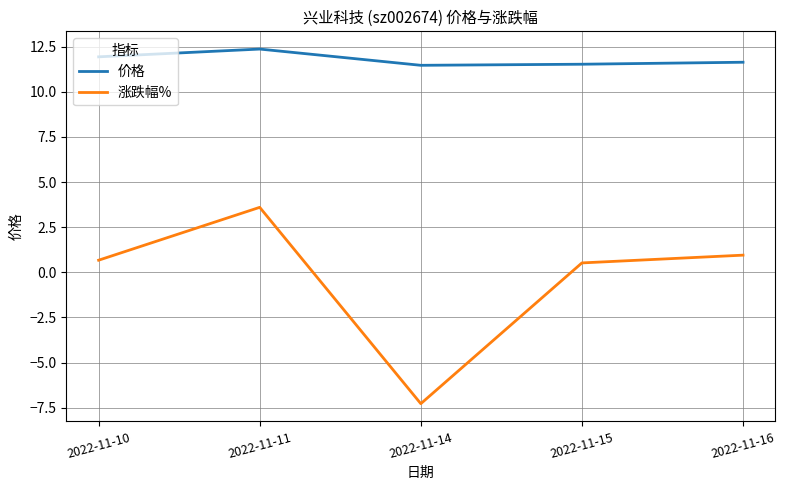

Rank the series by their average value, from highest to lowest.

价格, 涨跌幅%